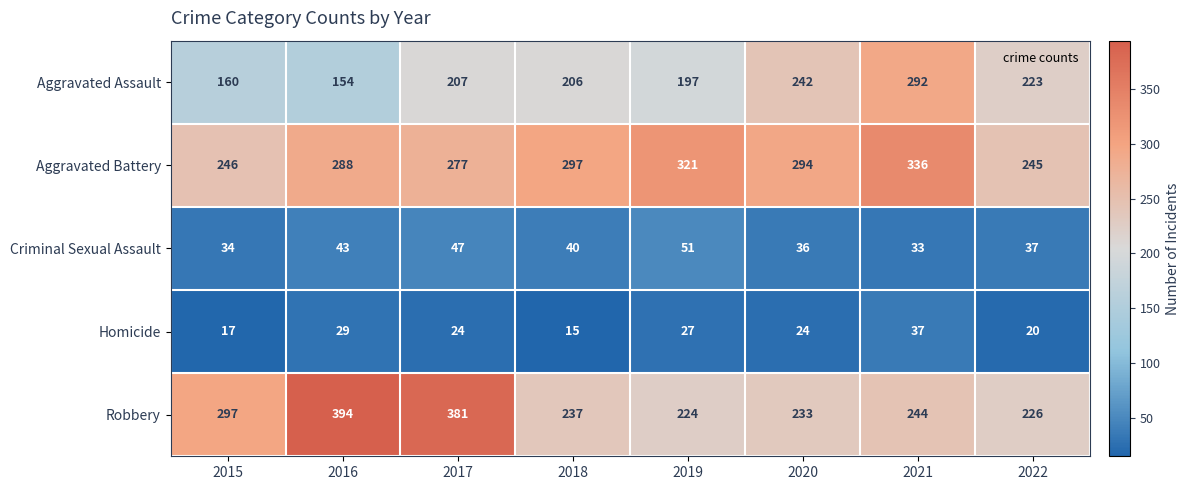

At how many categories does at least one series exceed 117?

8